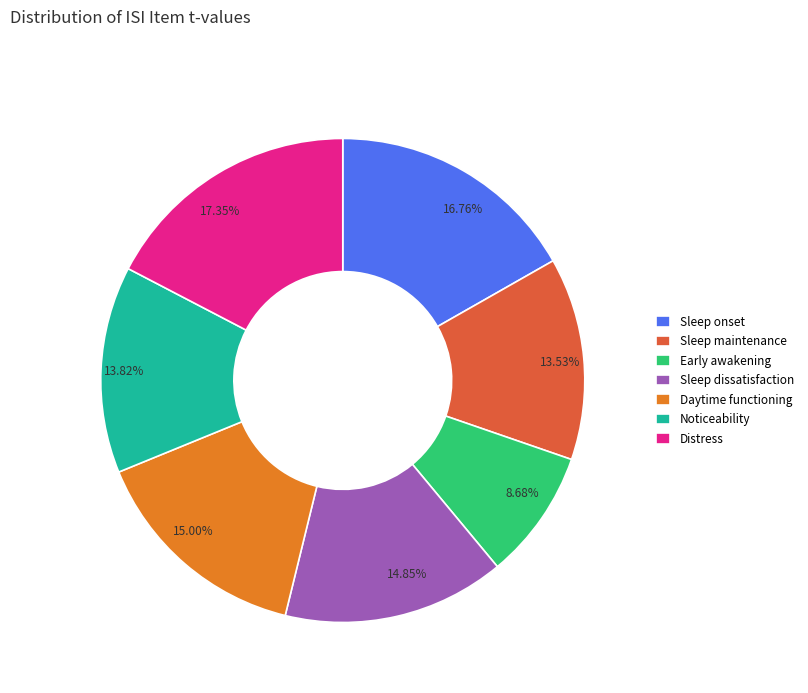

To the nearest percent, what is the difference between the largest and smallest slice percentages?

9%